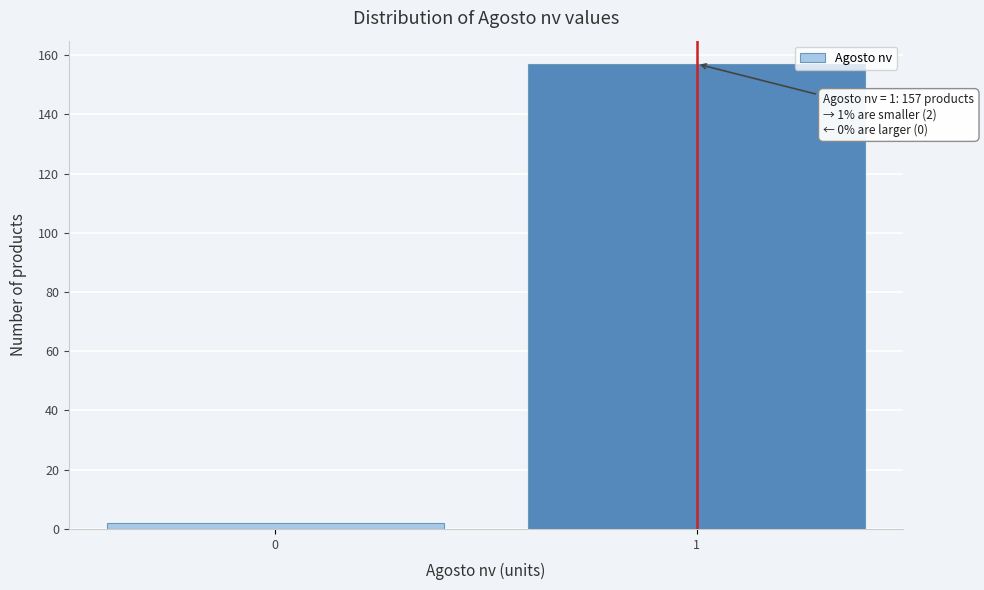

Reading left to right, what are all the values shown in this chart?

0=2	1=157